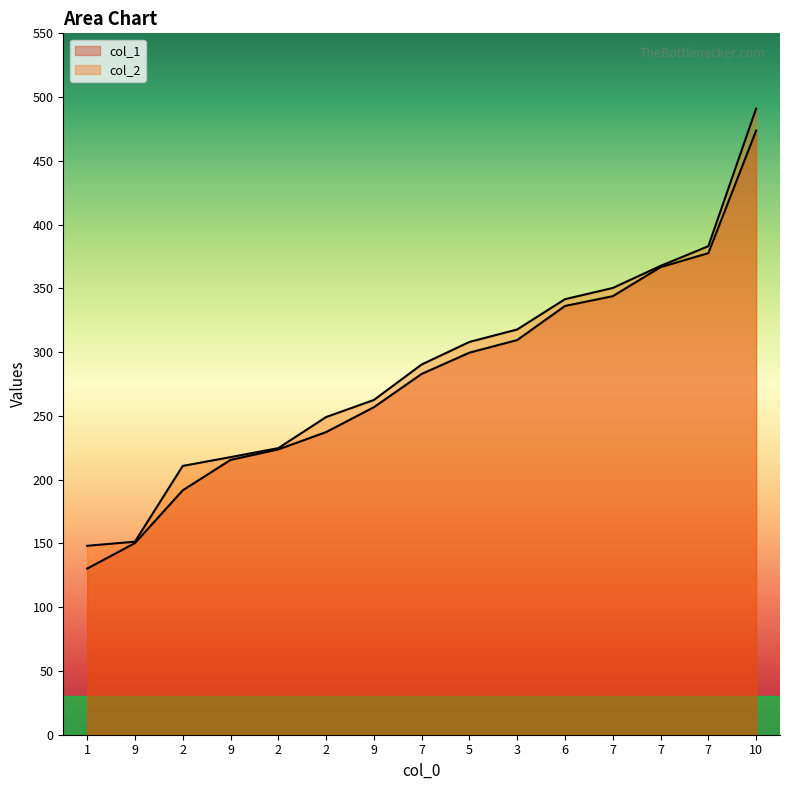

Between 5 and 1, which is larger?

5